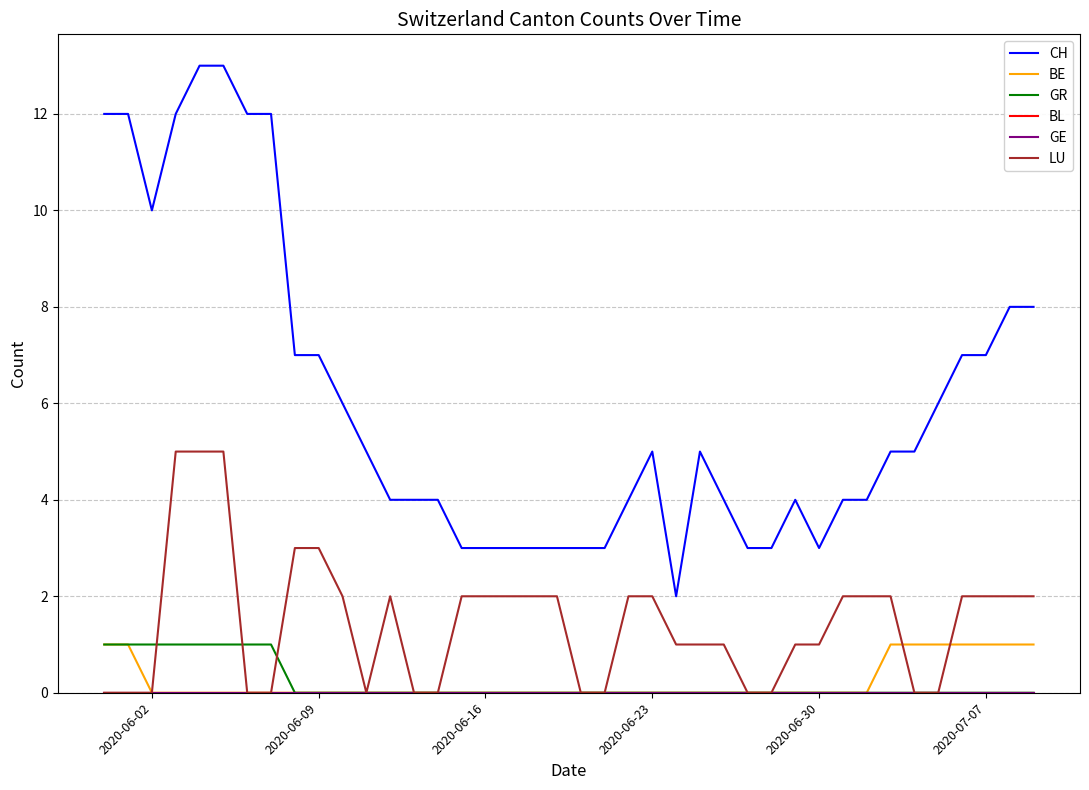

Does the chart have visible grid lines?

Yes